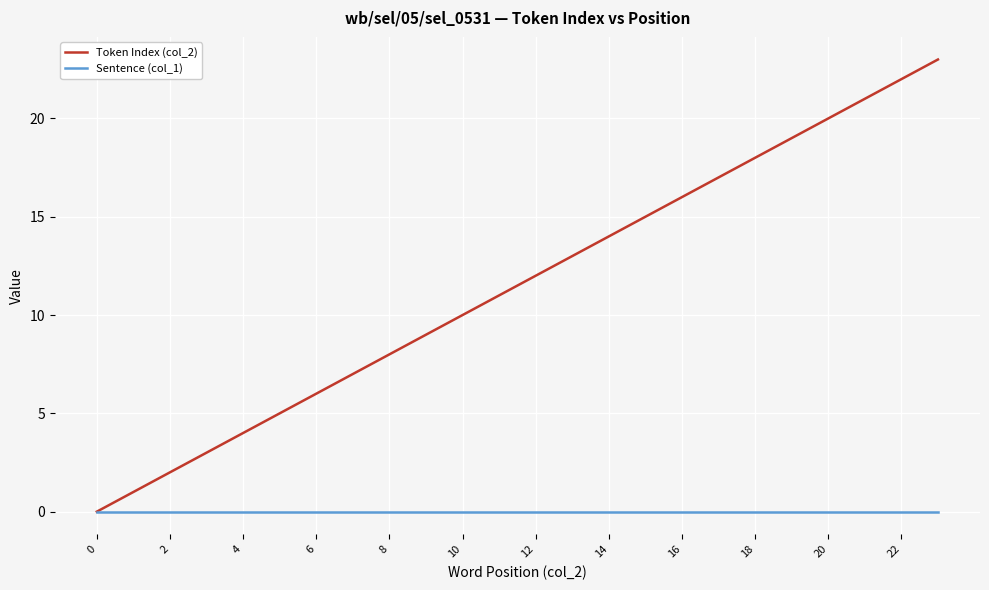

List the series in order of their peak value, highest first.

Token Index (col_2), Sentence (col_1)